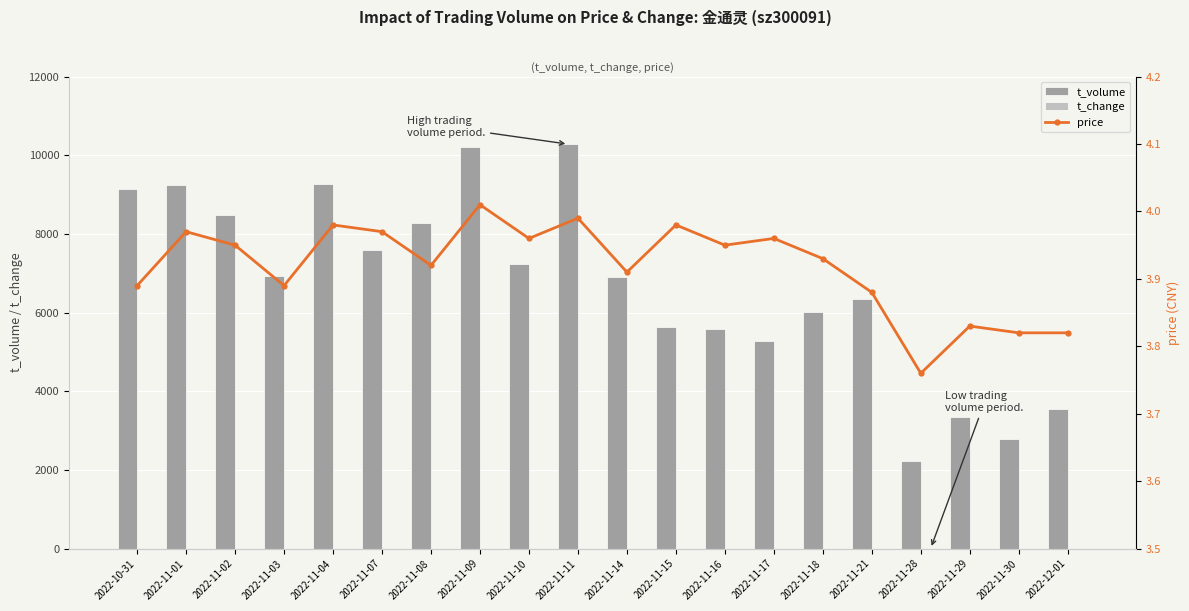

How many groups of bars are there?

20